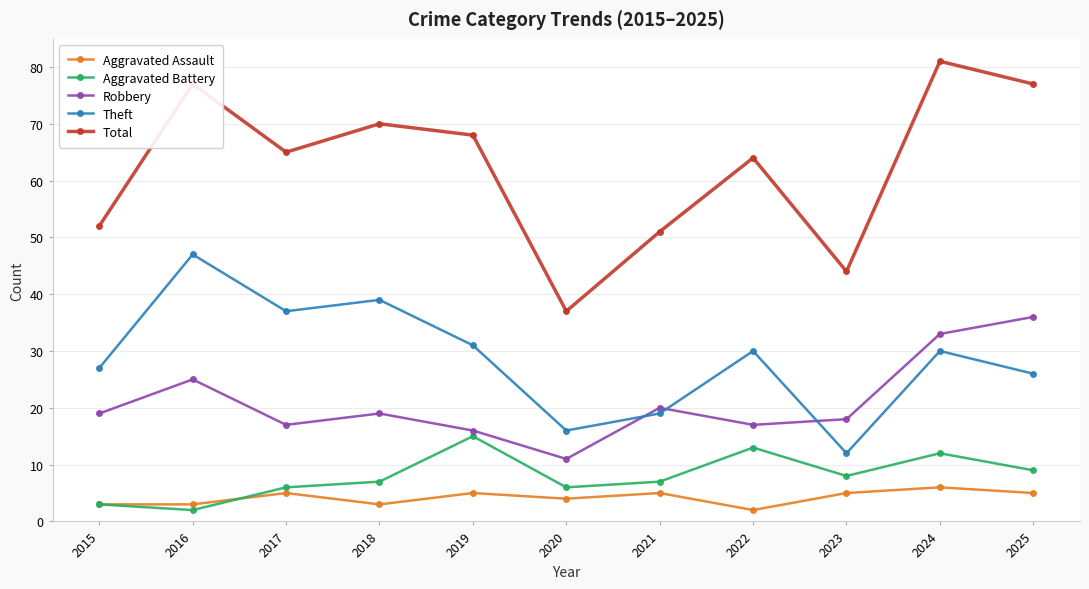

What is the difference between the highest and lowest values at 2017?

60